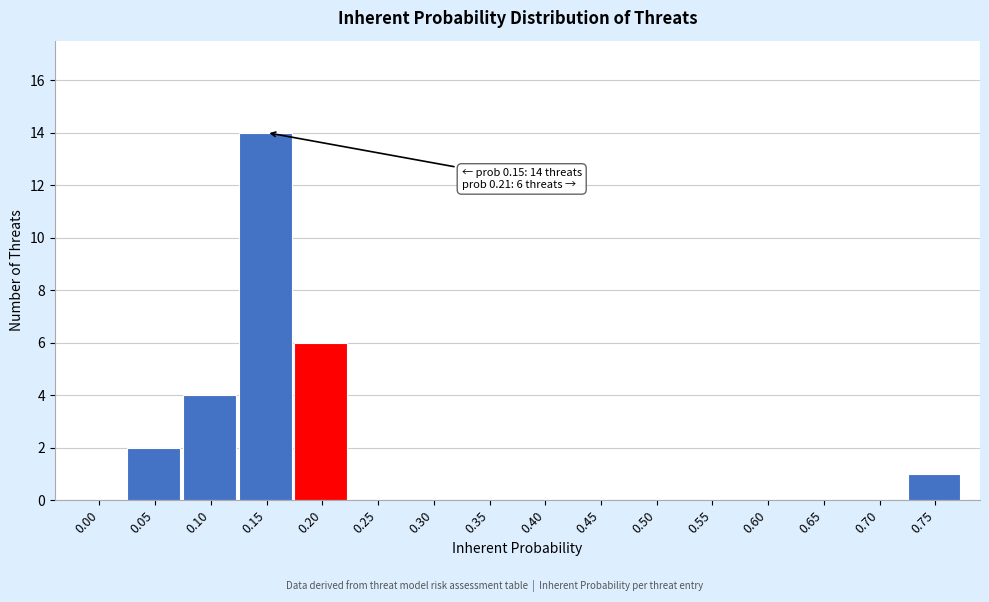

Reading left to right, what are all the values shown in this chart?

0.00=0	0.05=2	0.10=4	0.15=14	0.20=6	0.25=0	0.30=0	0.35=0	0.40=0	0.45=0	0.50=0	0.55=0	0.60=0	0.65=0	0.70=0	0.75=1